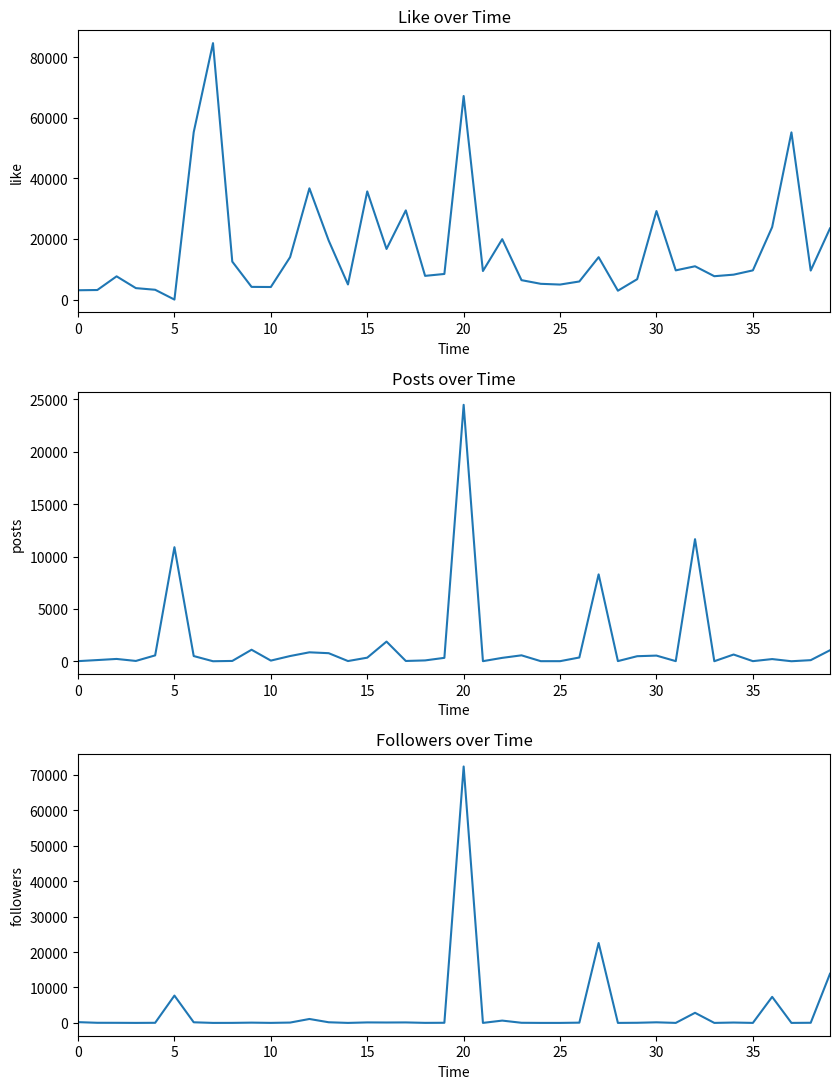

Which series has the widest spread of values?

like